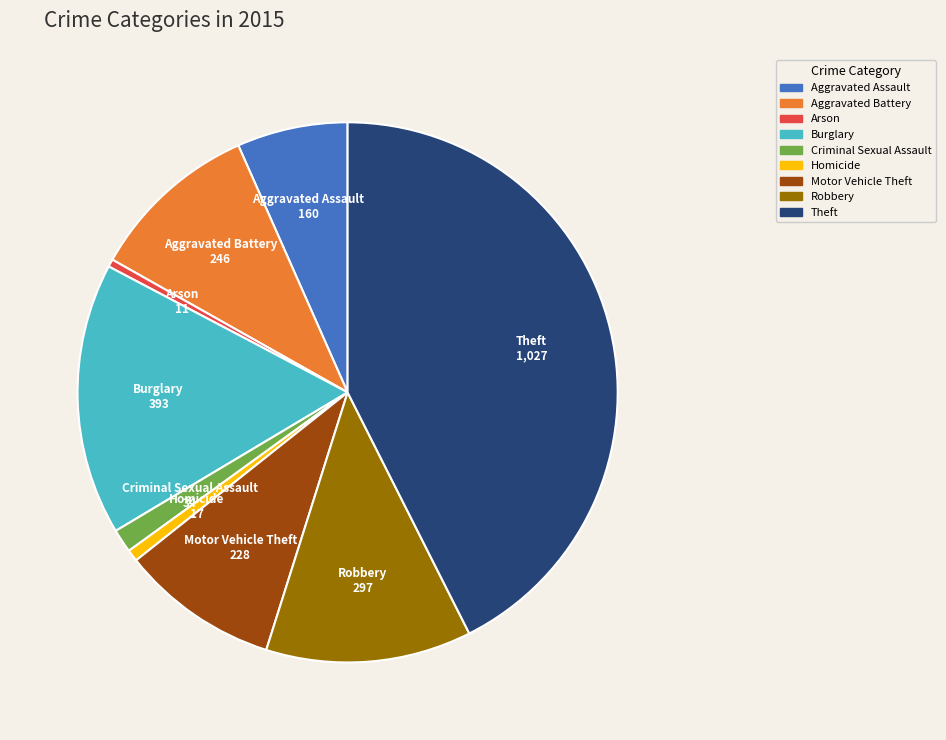

Between Theft and Aggravated Assault, which is larger?

Theft